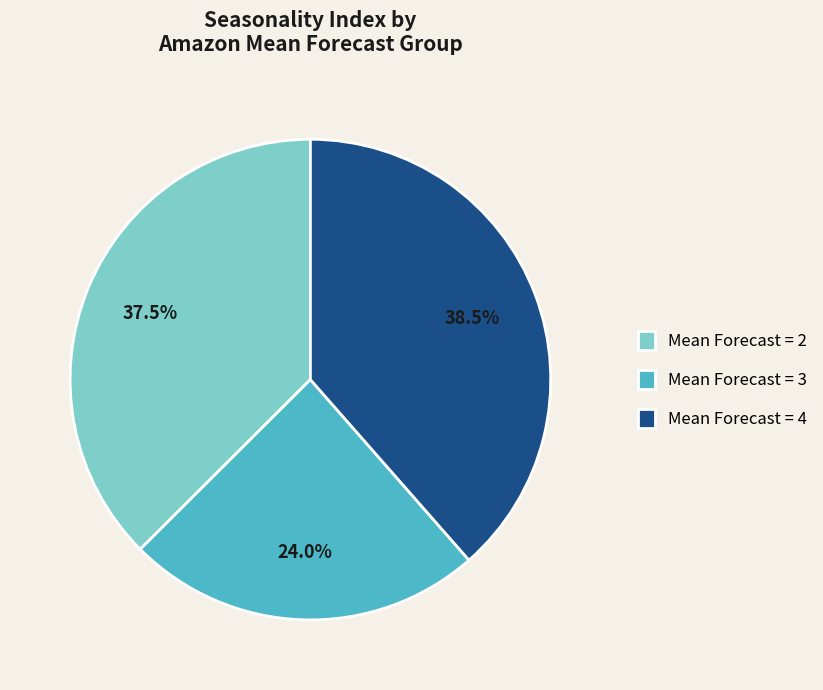

Combined, what portion of the pie is Mean Forecast = 4 and Mean Forecast = 3?

62.5%